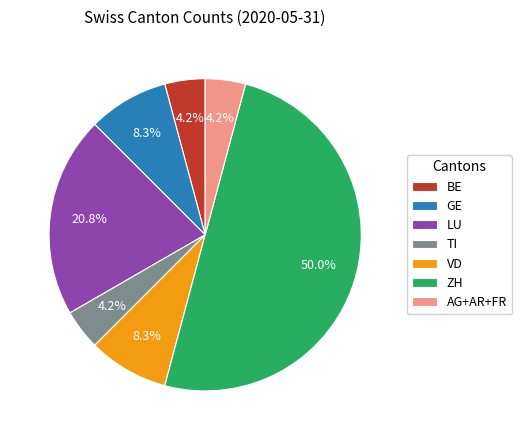

Which slice is the largest?

ZH